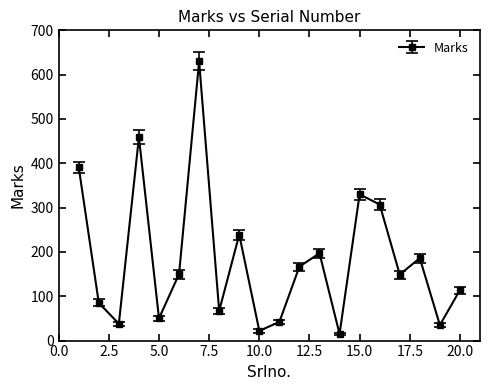

True or false: the data has more than 1 interior local peaks.

True